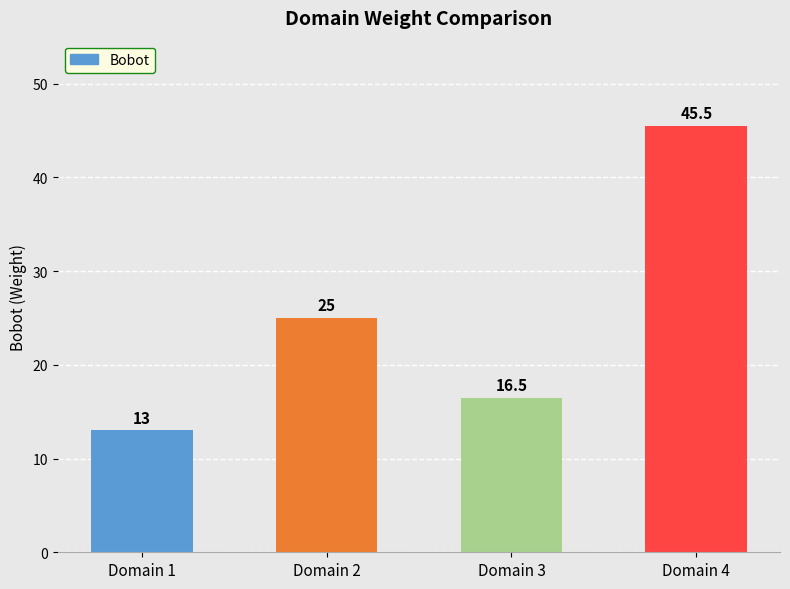

What is the ratio of the value at Domain 3 to the value at Domain 4?

0.4